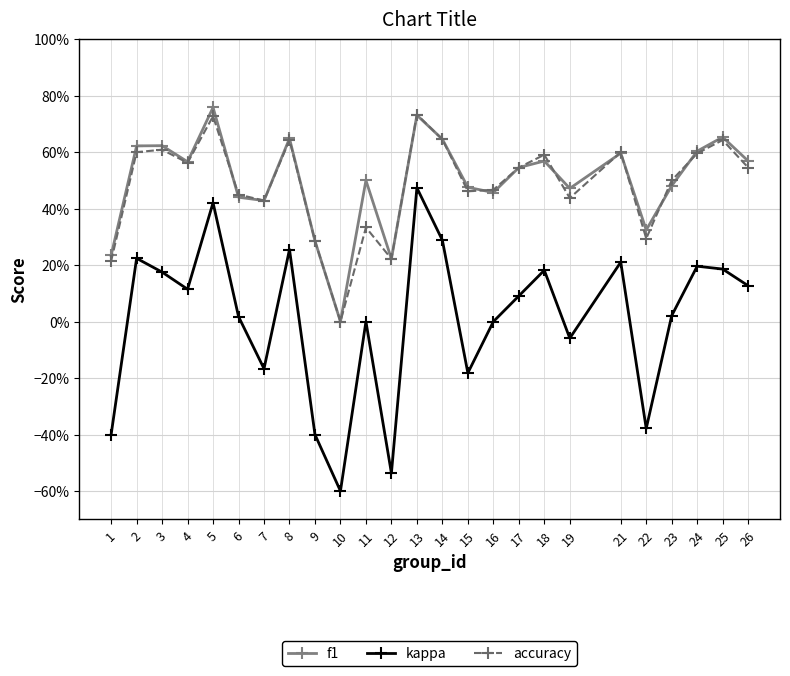

Does the chart have visible grid lines?

Yes